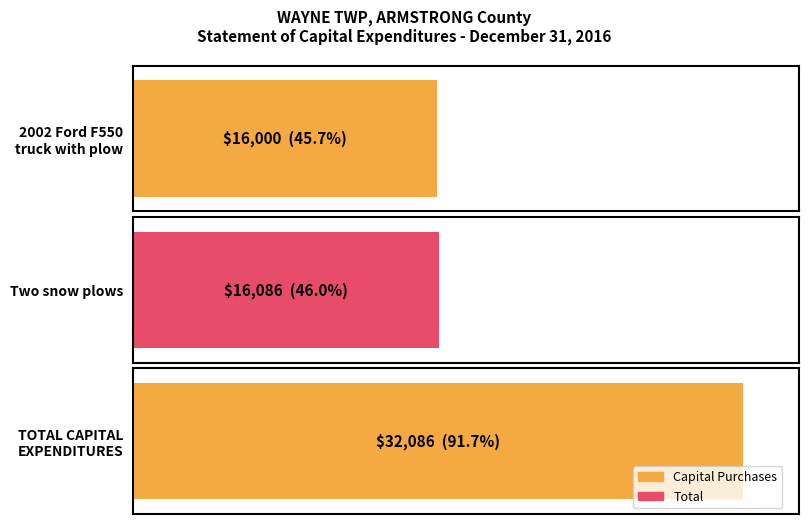

Which series has the widest spread of values?

Capital Purchases